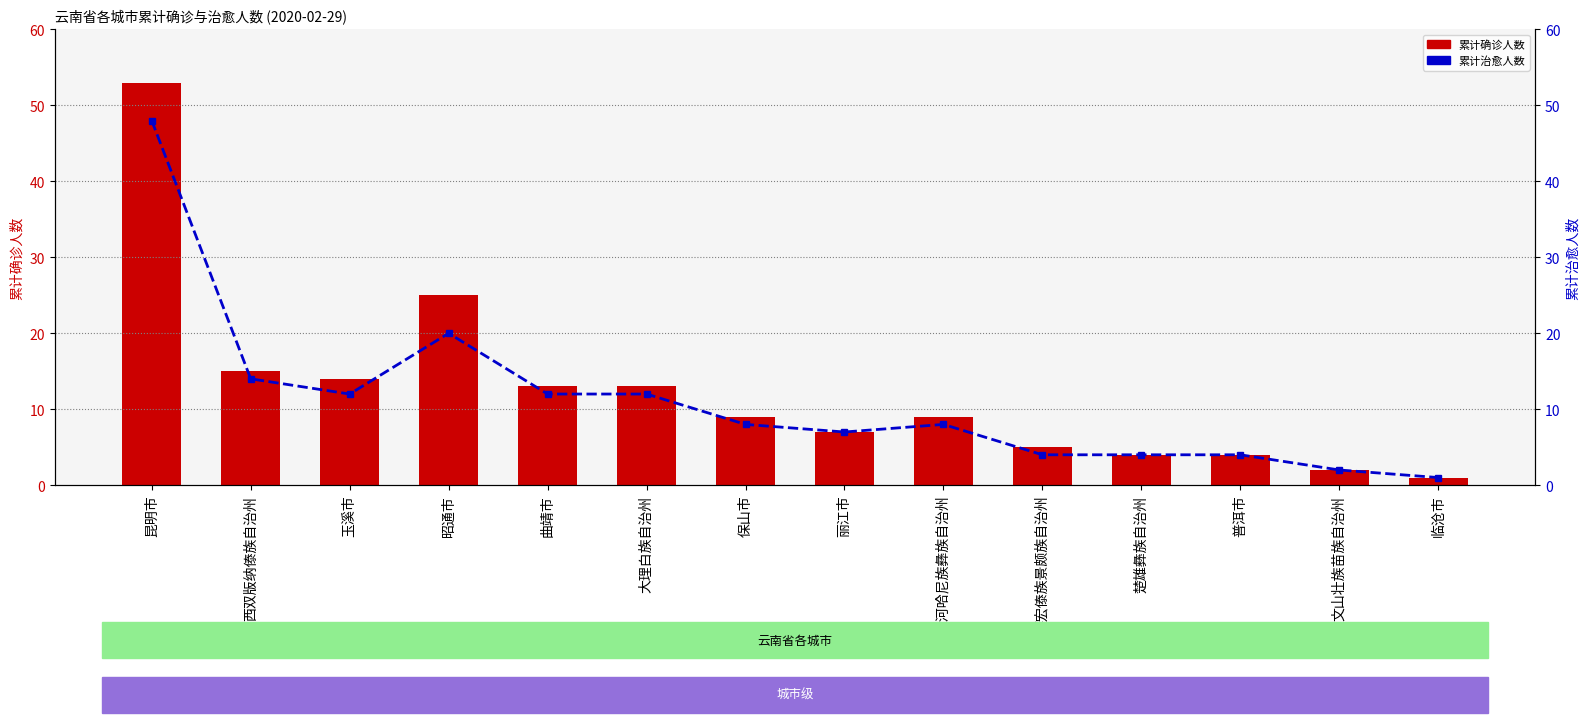

Rank the series by their average value, from highest to lowest.

累计确诊人数, 累计治愈人数